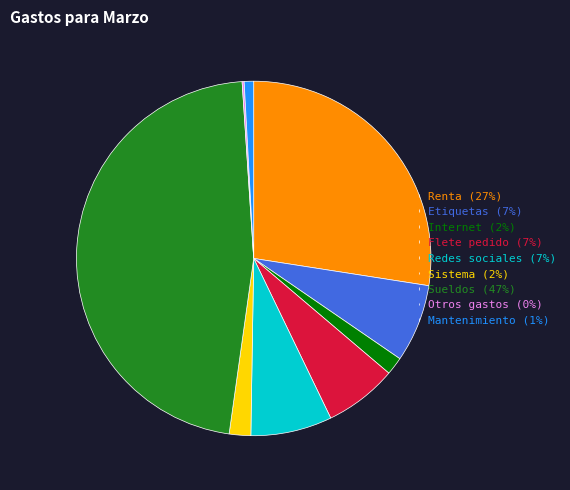

Between Mantenimiento (1%) and Flete pedido (7%), which is larger?

Flete pedido (7%)